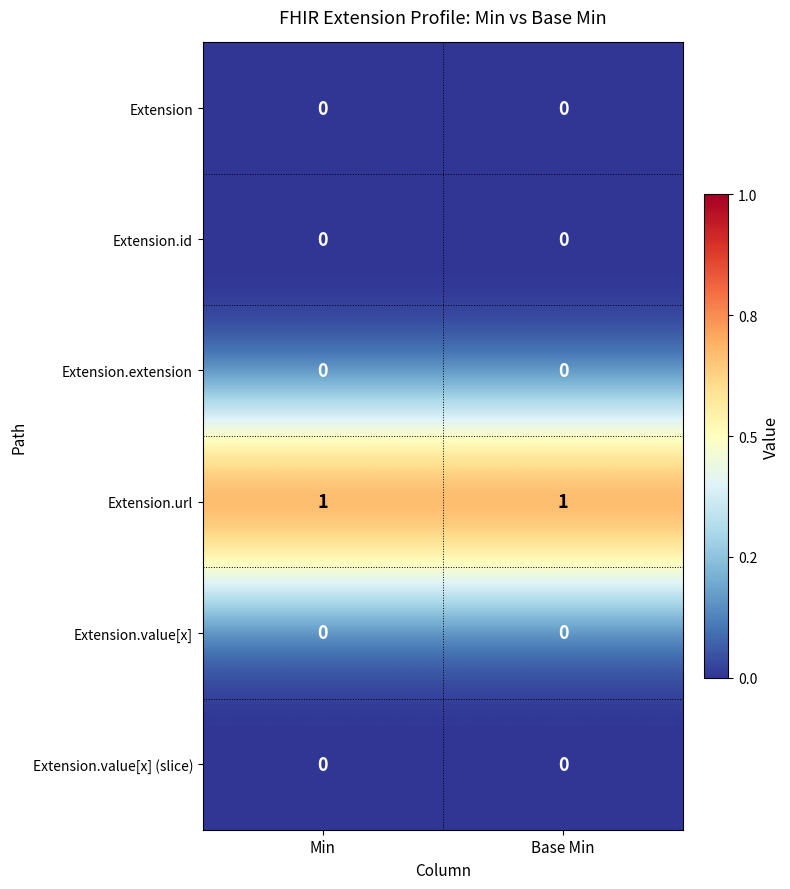

What is the difference between the highest and lowest values at Base Min?

1